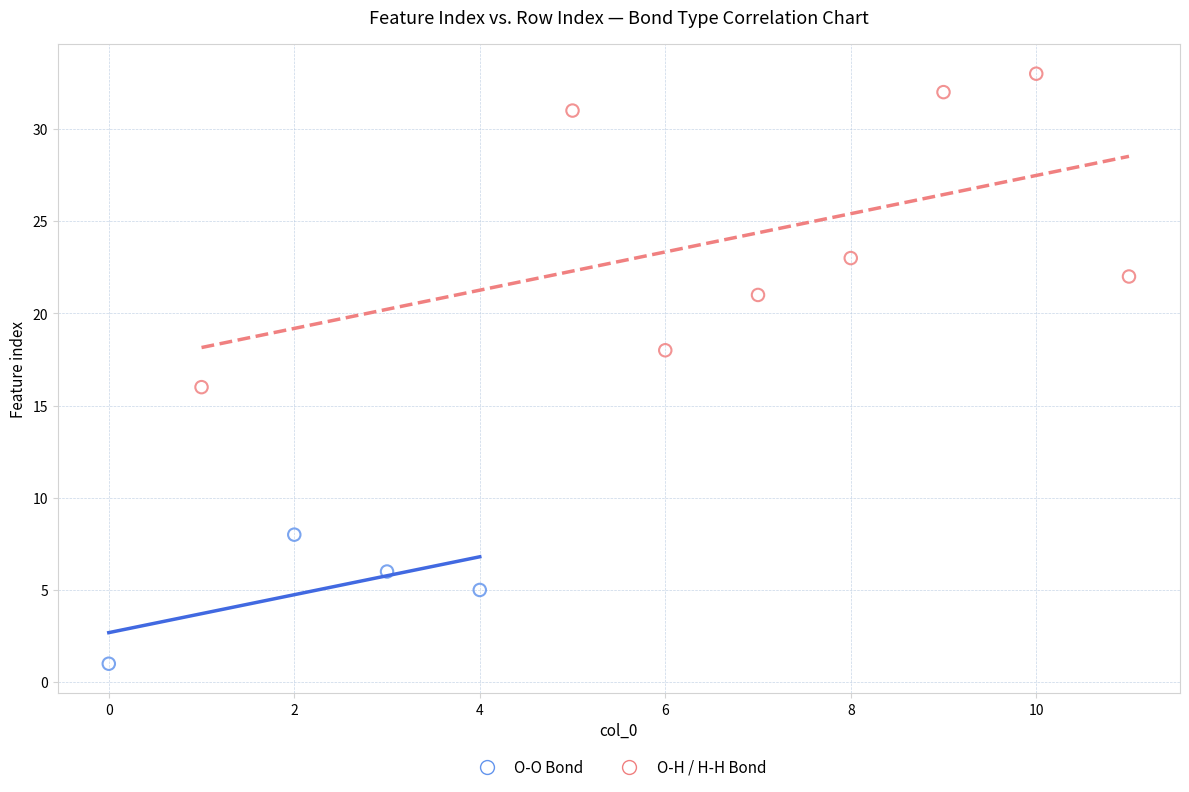

Which series contains the lowest Y value?

O-O Bond